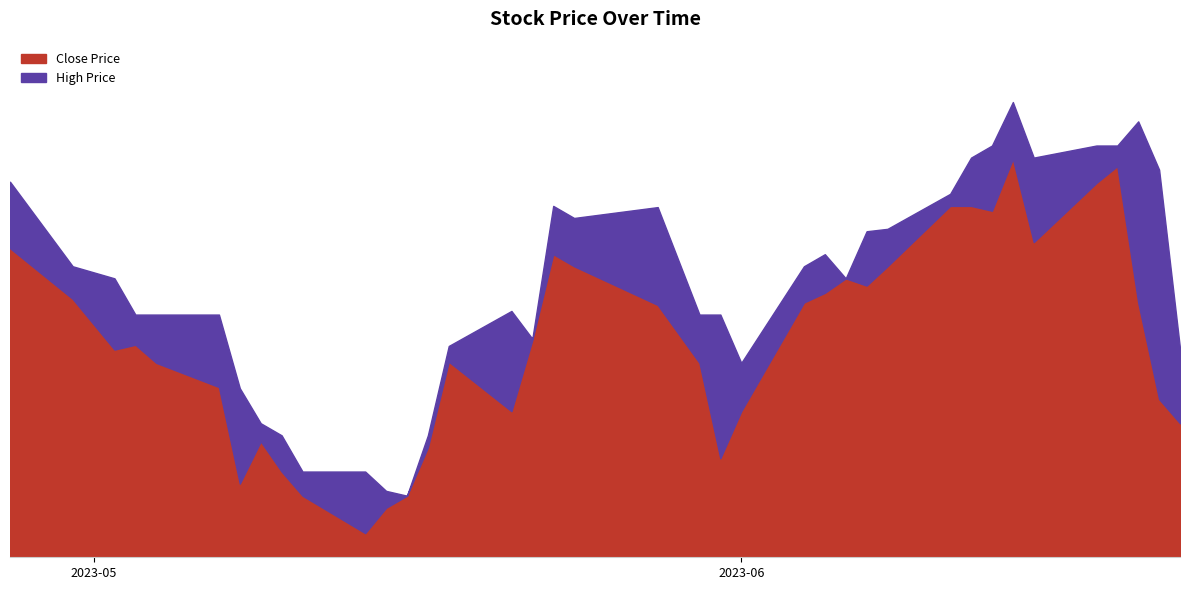

True or false: High Price and Close Price cross at least once.

False